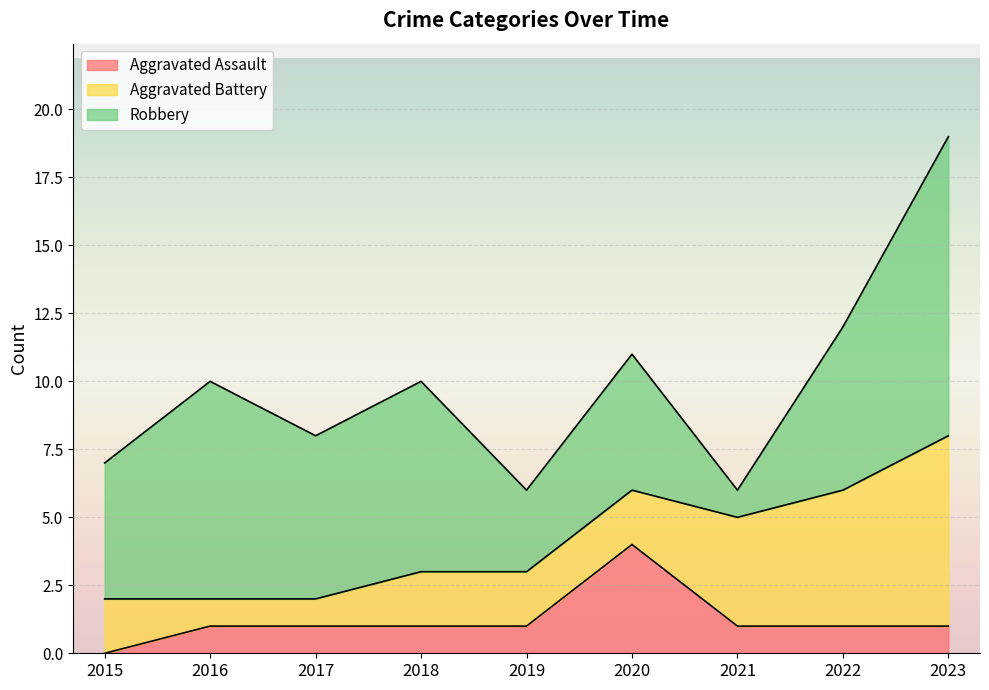

At which category is the sum across all series the highest?

2023